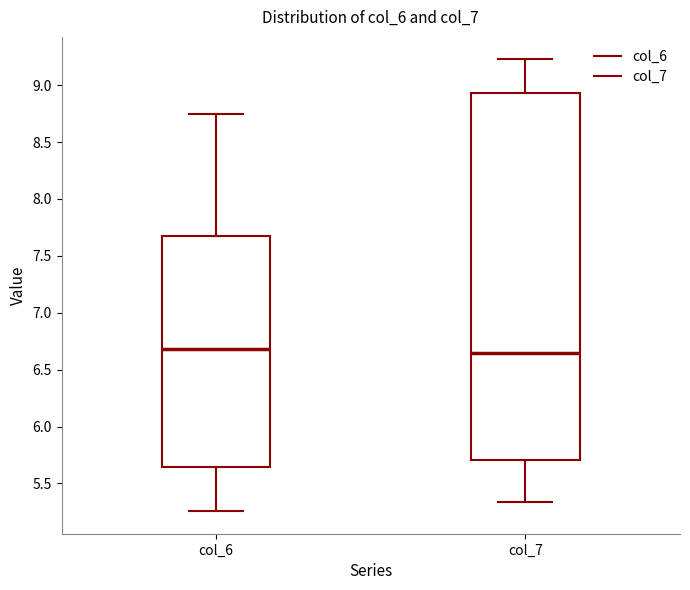

Which box is the tallest, from its lower edge to its upper edge?

col_7